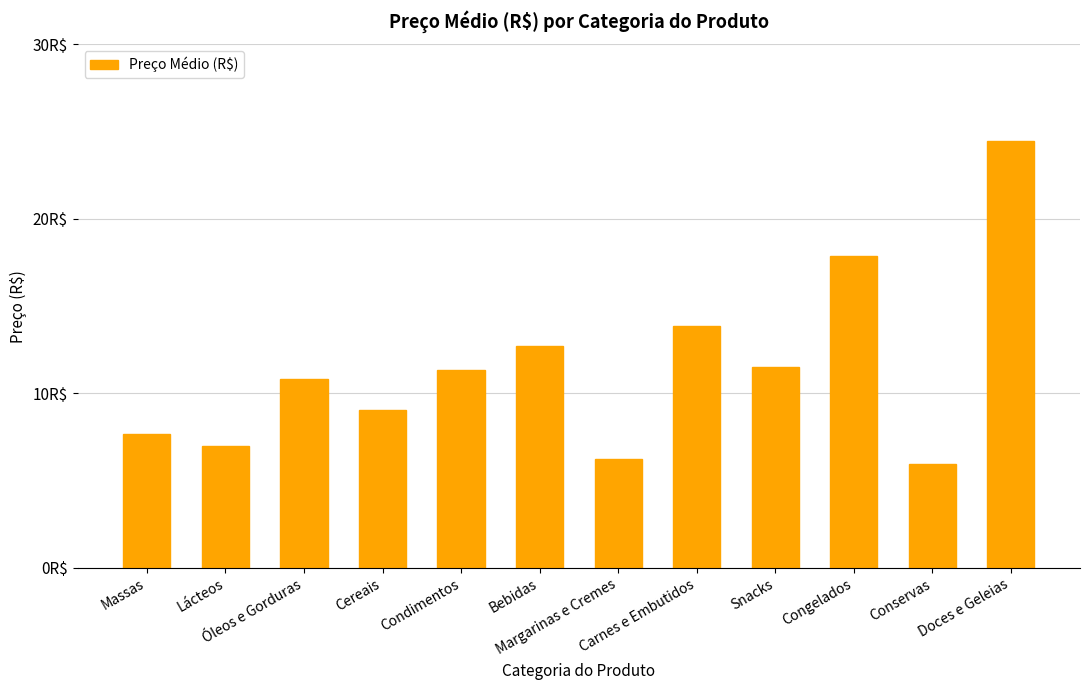

Between Condimentos and Carnes e Embutidos, which is larger?

Carnes e Embutidos